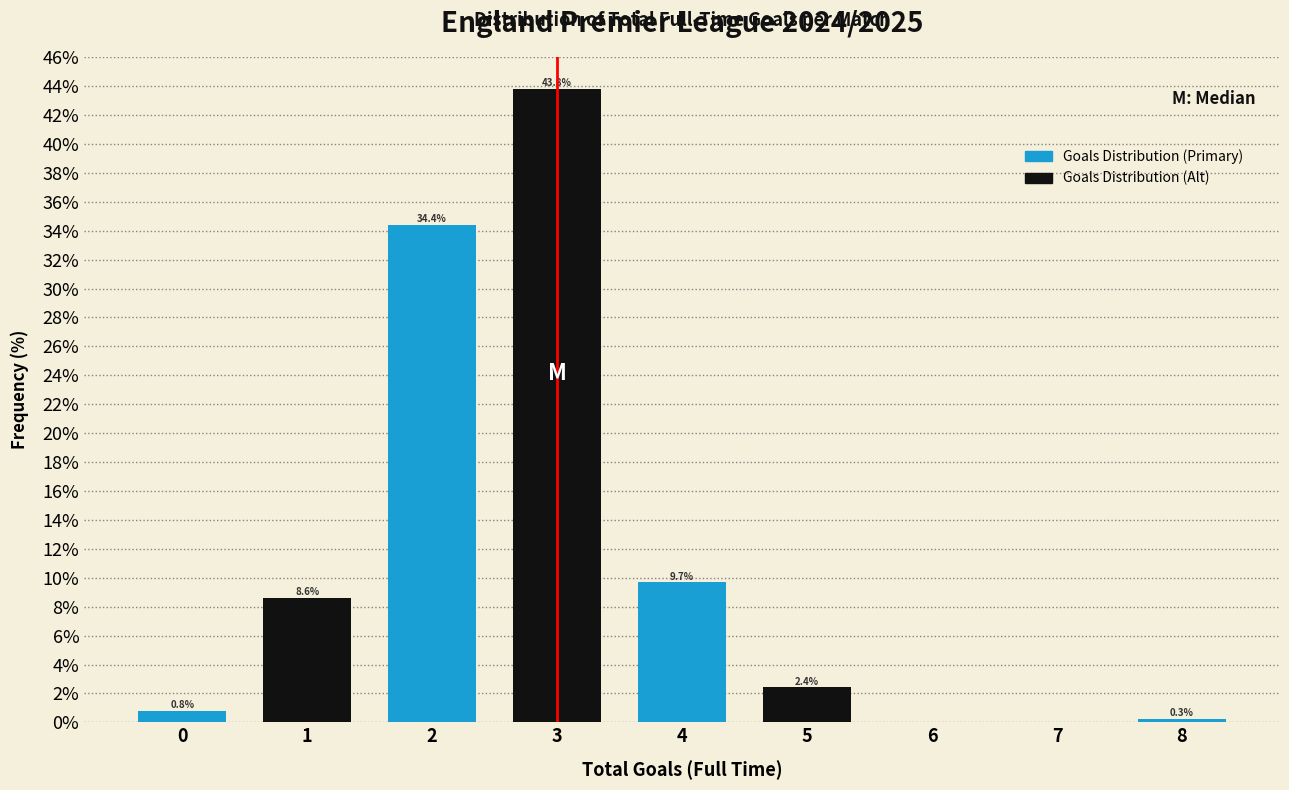

Reading right to left, what are all the values shown in this chart?

8=0.3	7=0.0	6=0.0	5=2.4	4=9.7	3=43.8	2=34.4	1=8.6	0=0.8